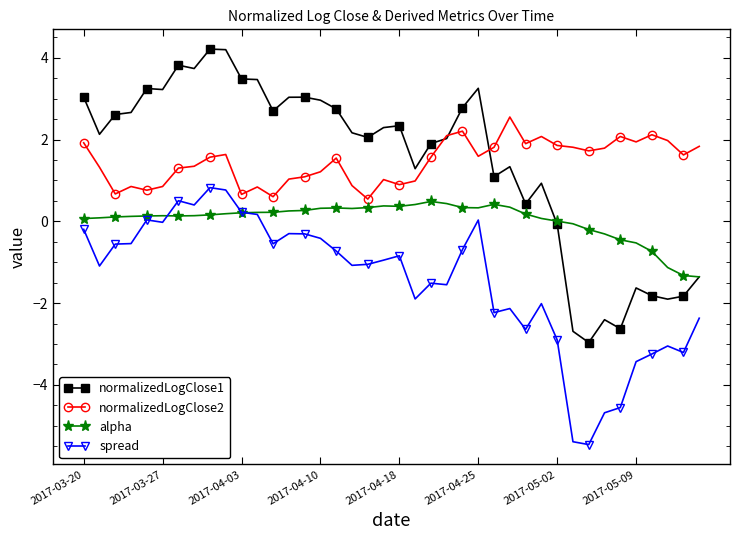

Is this an area chart (filled region under the line)?

No